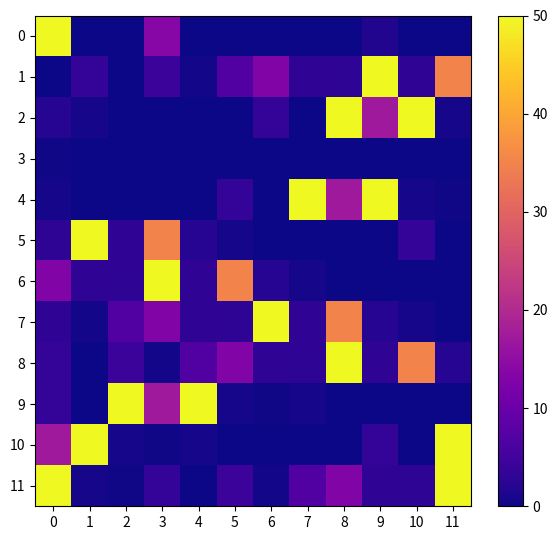

At how many categories does at least one series exceed 10?

12